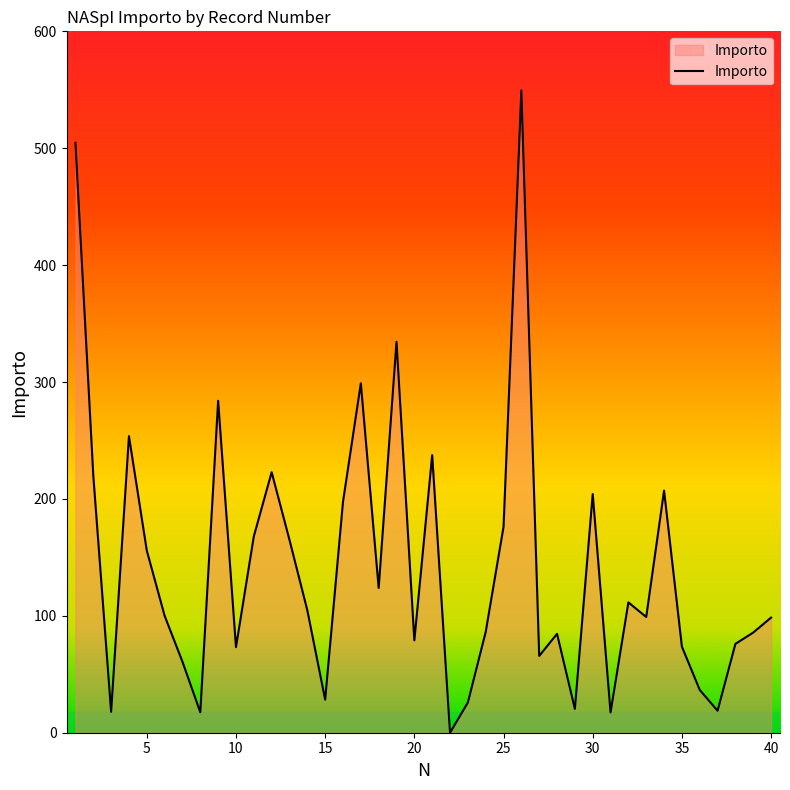

What is the difference between the maximum and minimum values?

549.5